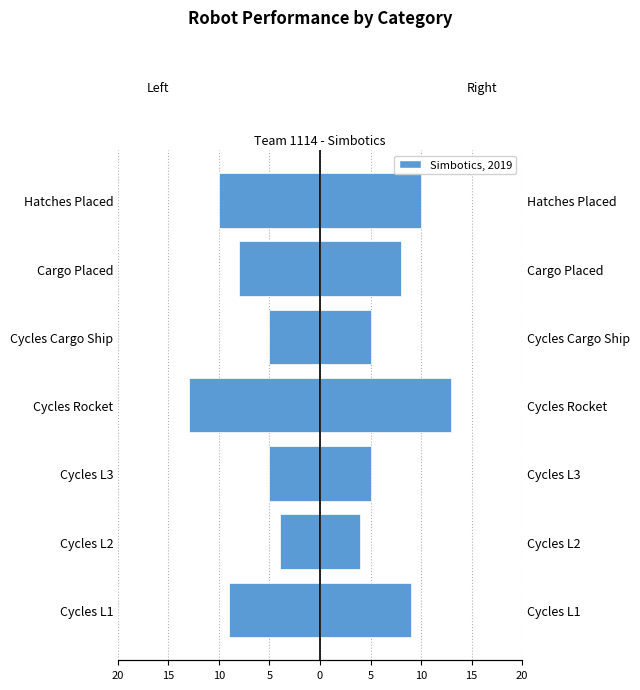

Which has a higher value, Cycles L2 or Cycles Cargo Ship?

Cycles L2